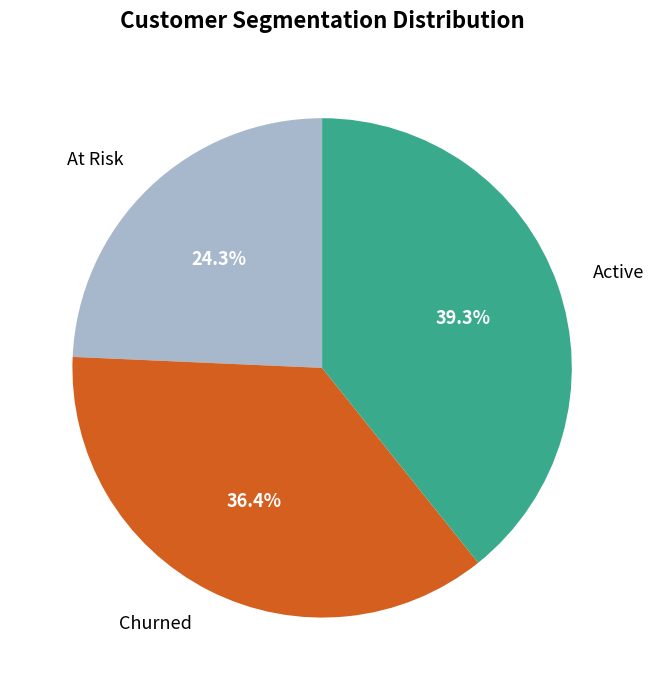

What percentage do Churned and Active together represent?

75.7%